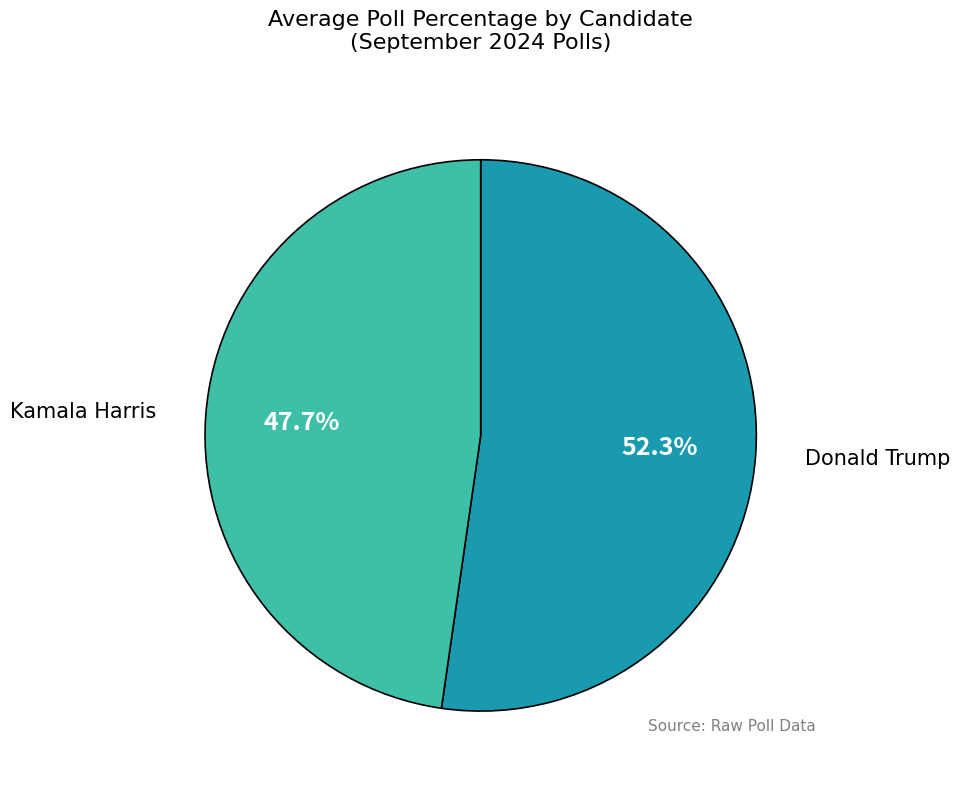

Is there any slice that represents more than half of the pie?

Yes